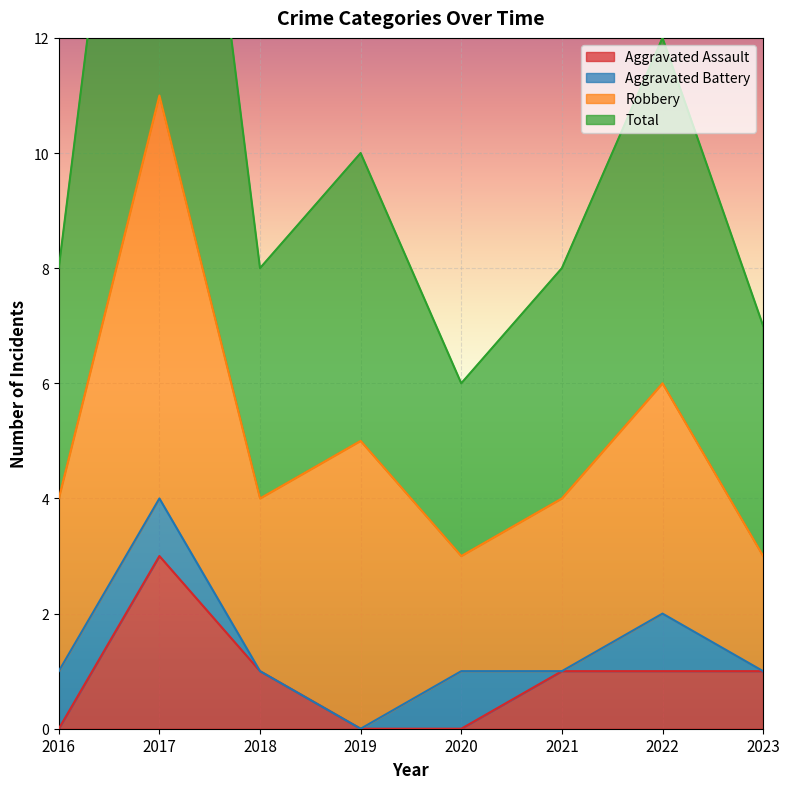

What is the greatest value displayed?

22